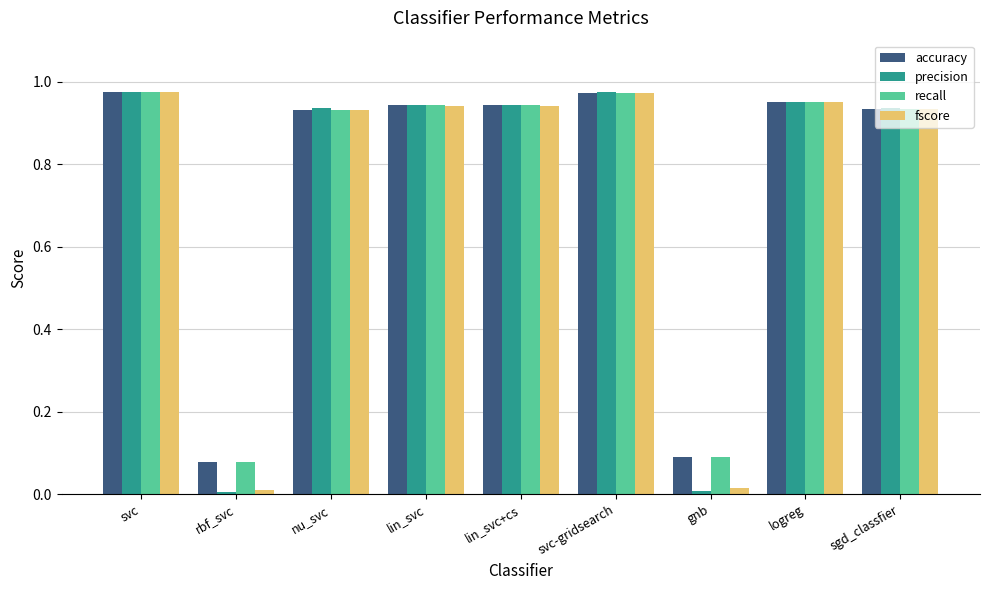

What is the total value across all series at logreg?

3.8